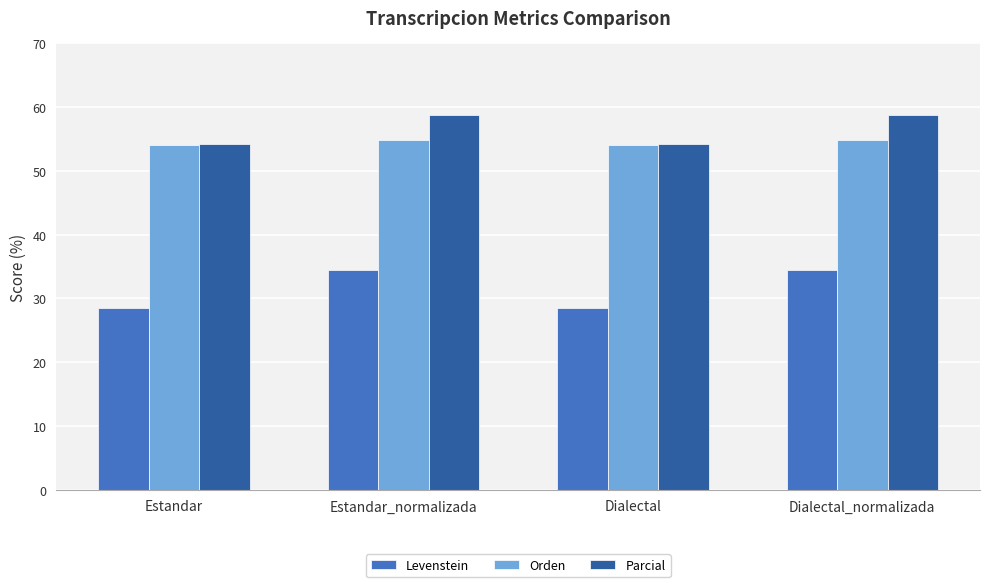

Is it true that Levenstein equals 34.5 at Dialectal_normalizada?

True